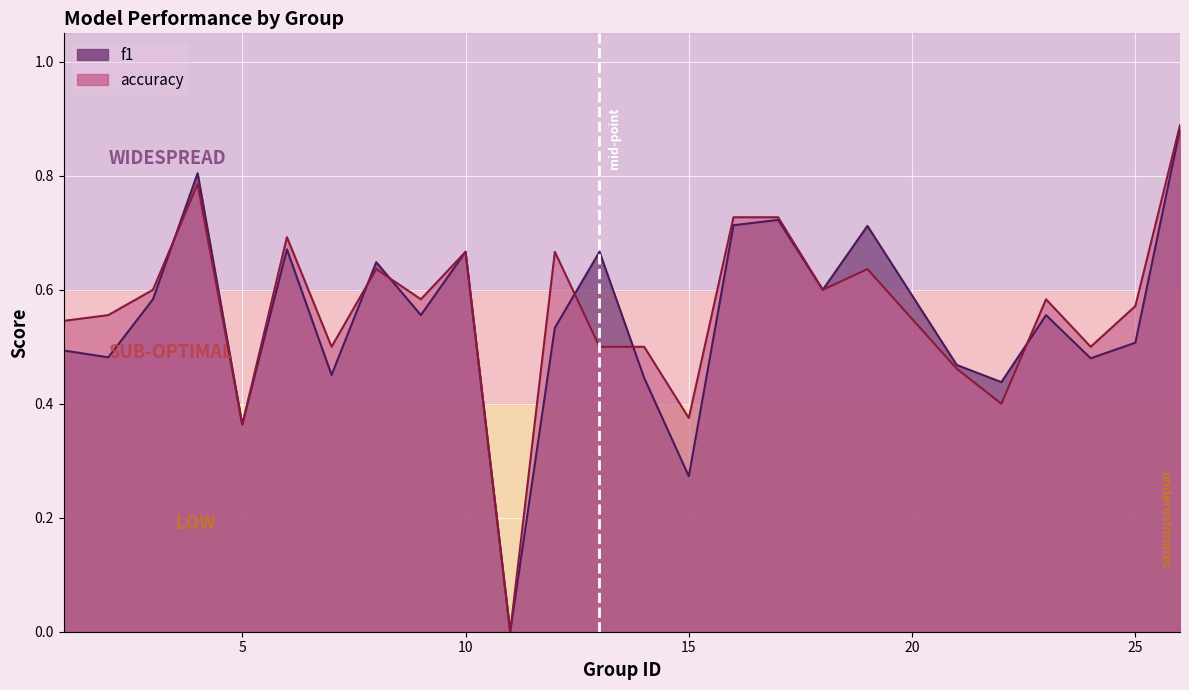

What is the difference between the second highest and second lowest values in the f1 series?

0.5